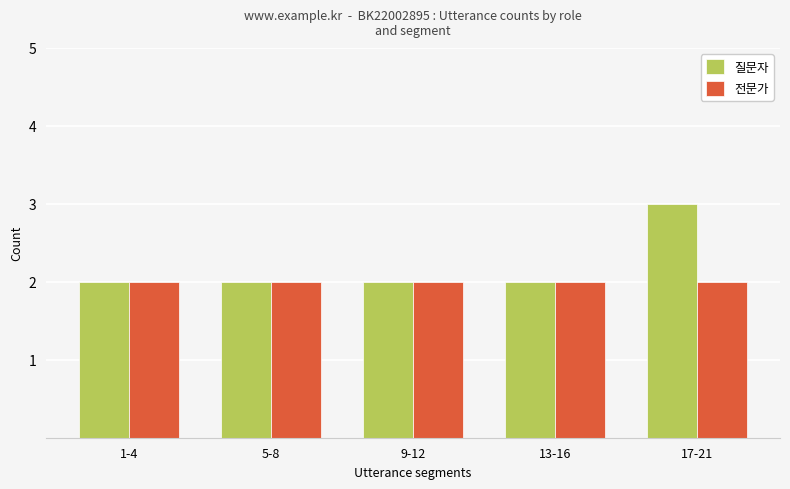

What position from the left is 1-4?

1